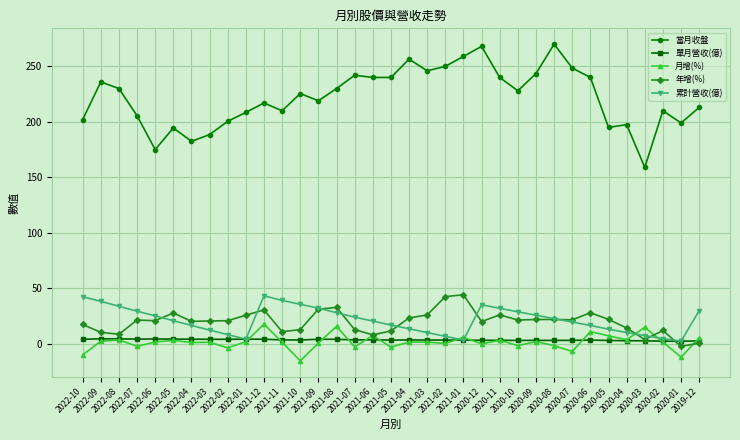

In 累計營收(億), how many points are lower than both neighbors (excluding endpoints)?

3